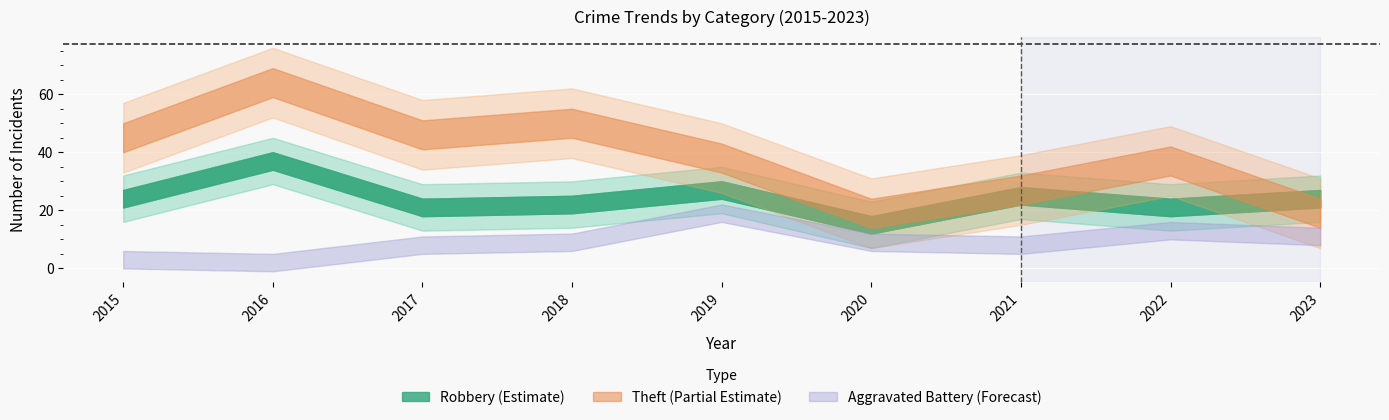

True or false: Theft and Total intersect in this chart.

False